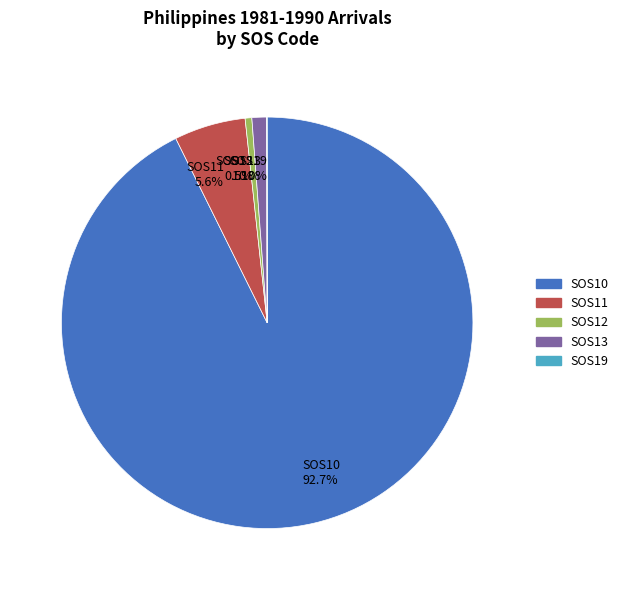

Which category accounts for the majority?

SOS10 92.7%